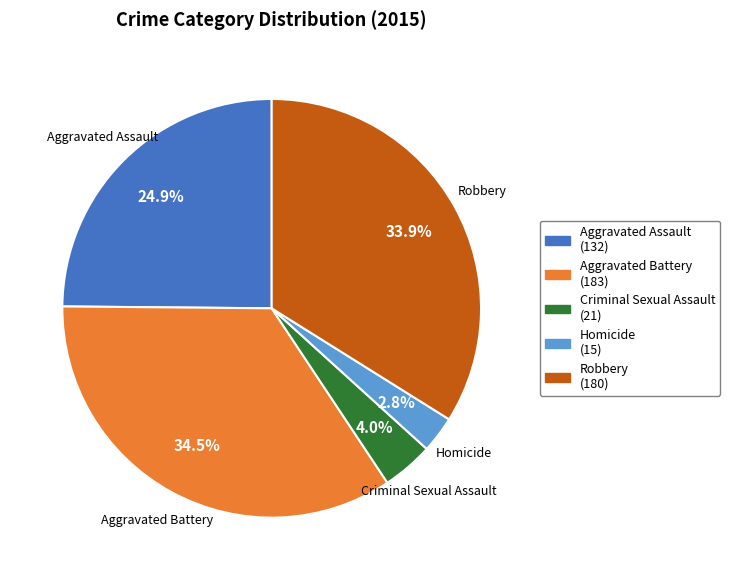

Does any single category account for the majority?

No